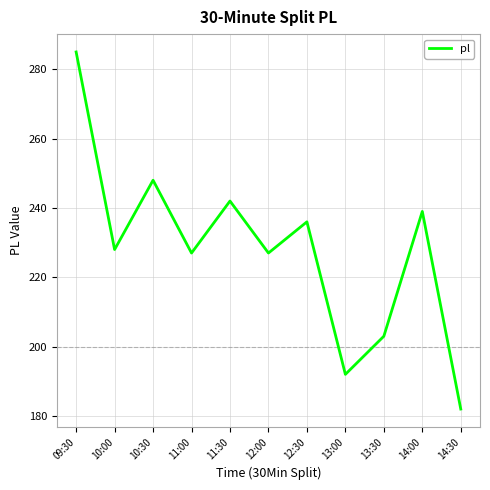

Which has a higher value, 10:00 or 13:00?

10:00